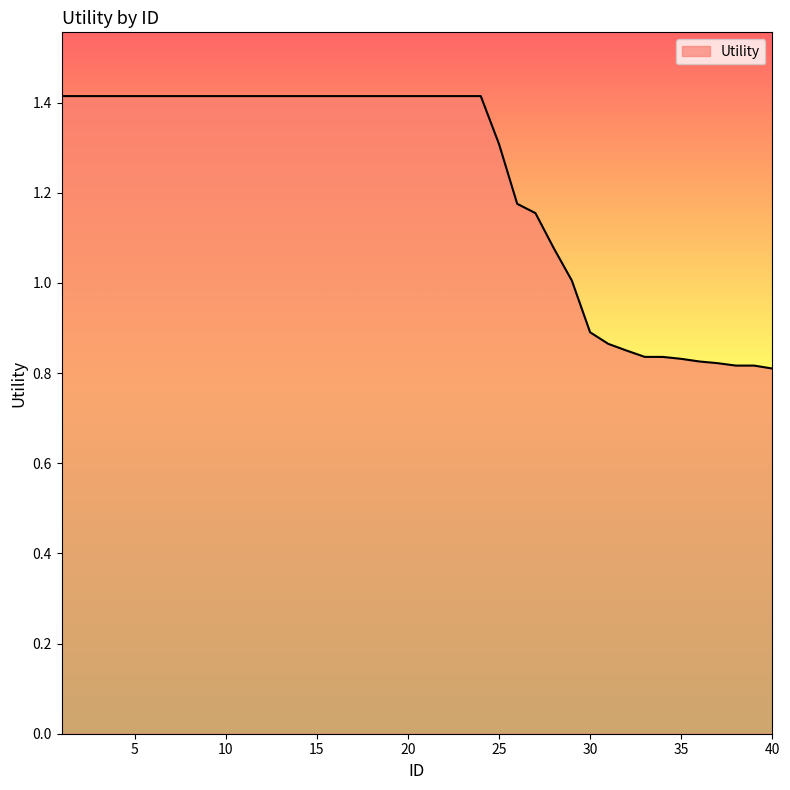

What is the maximum value shown in the chart?

1.4